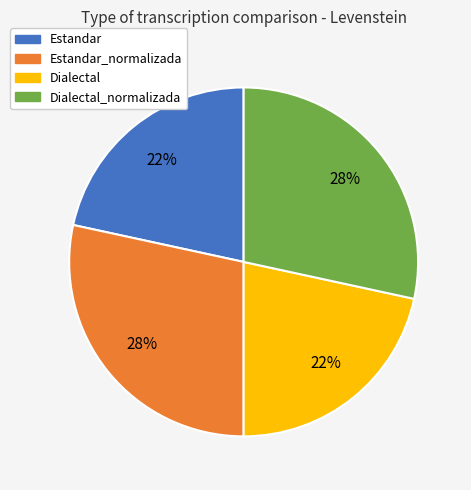

To the nearest percent, what percentage of the pie is Dialectal?

22%